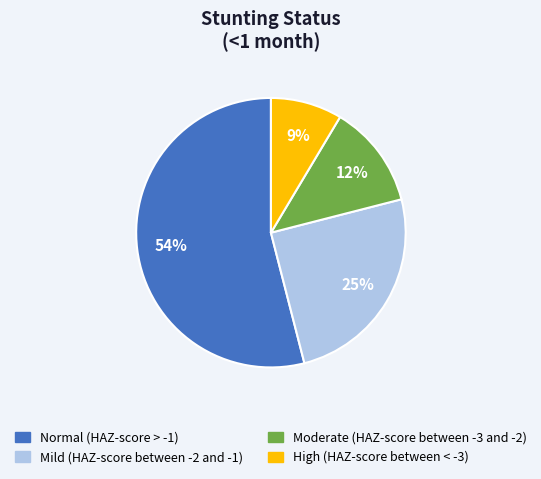

Is it true that Moderate (HAZ-score between -3 and -2) is 1% of the pie?

False